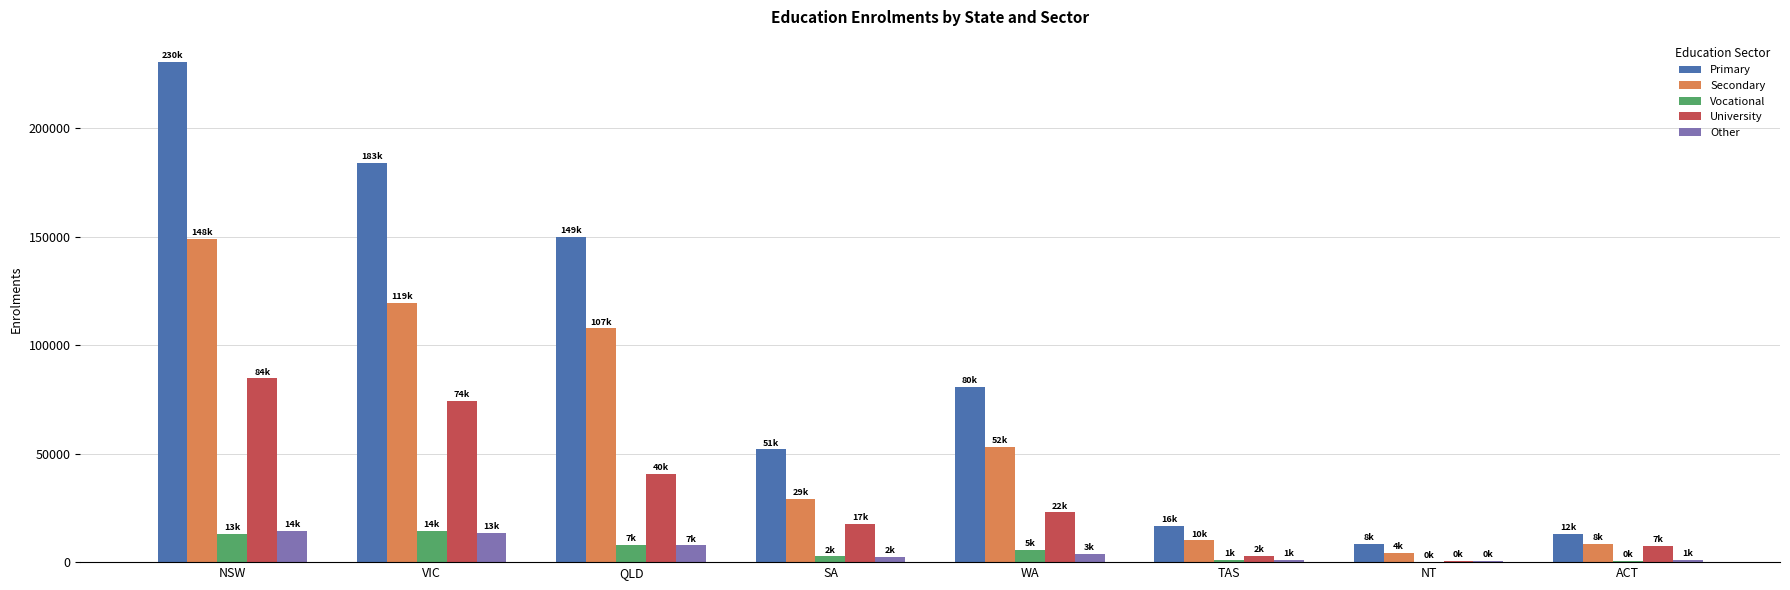

The Vocational series shows 13154 at NSW. True or false?

True